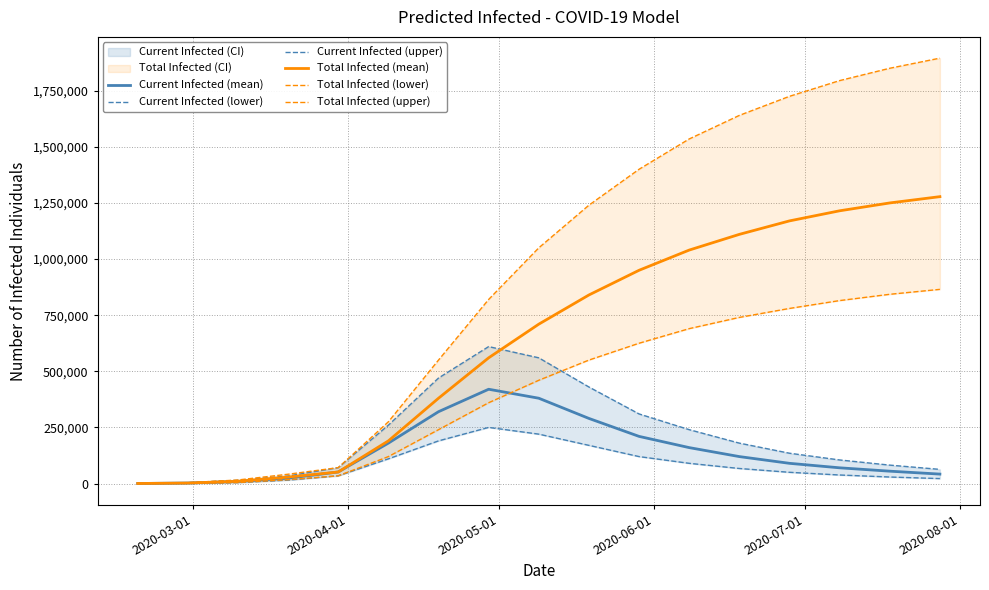

What is the highest value of the Total Infected (mean) series?

1278000